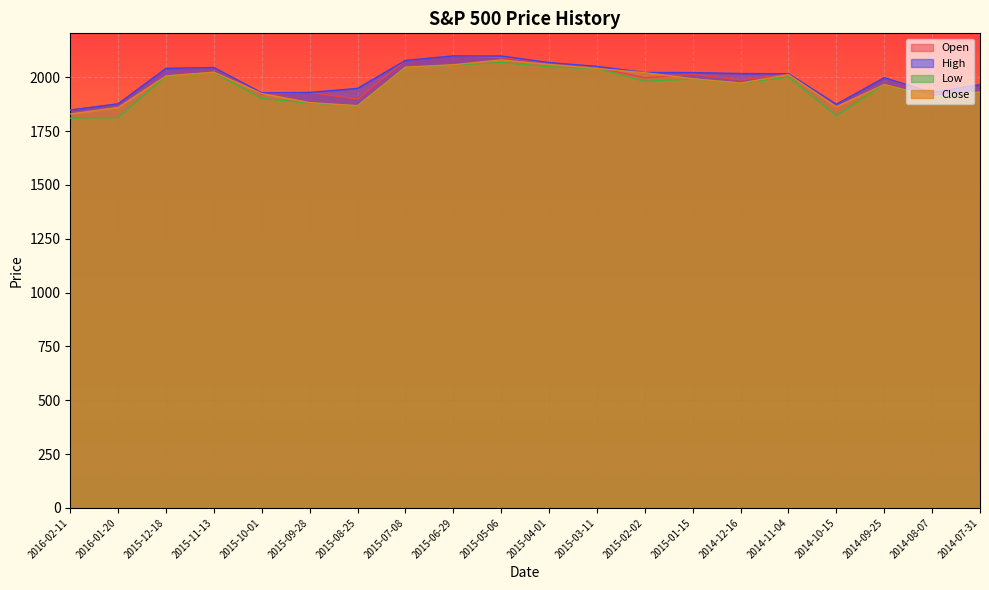

How many values in the Low series exceed 1980?

10